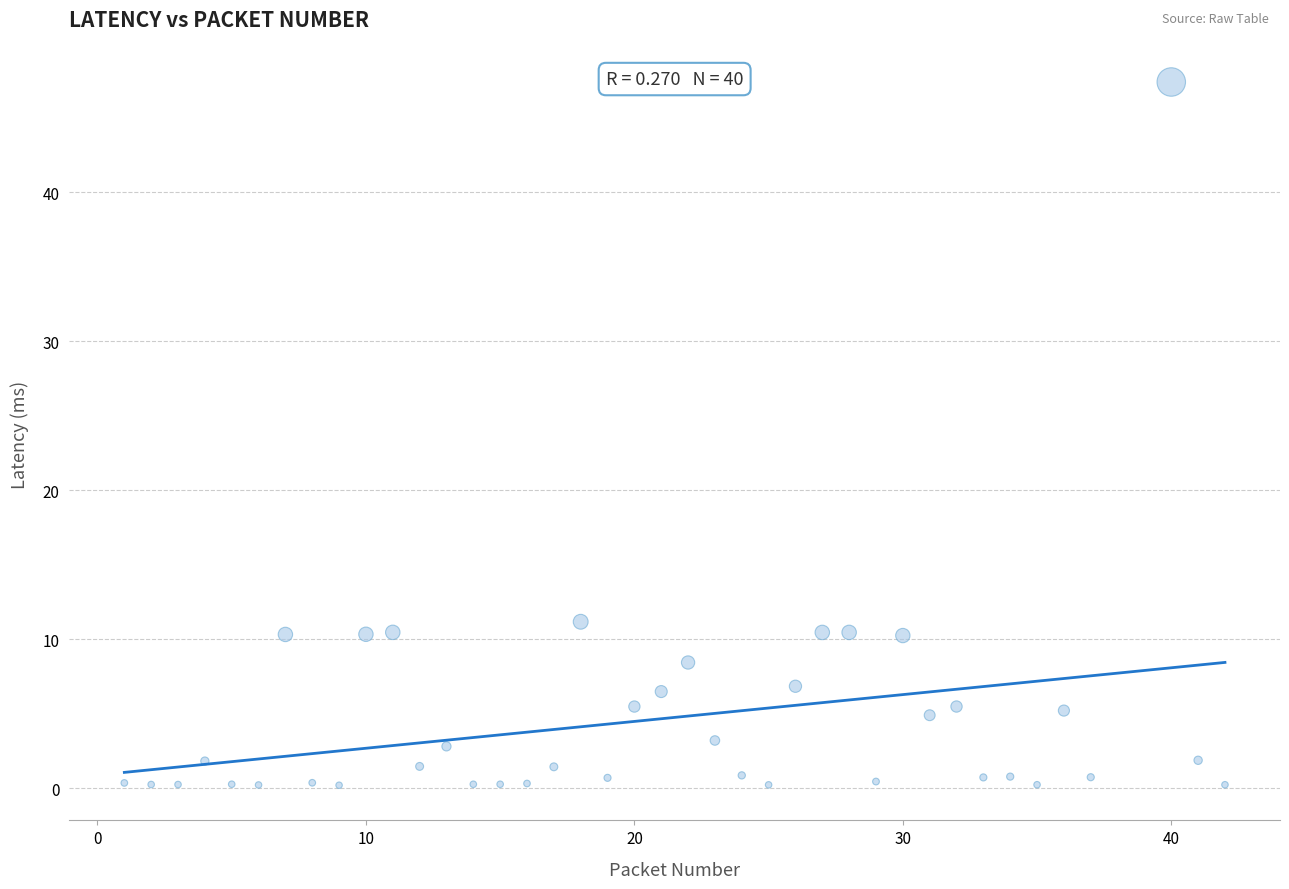

What is the range of X values (max minus min)?

41.0